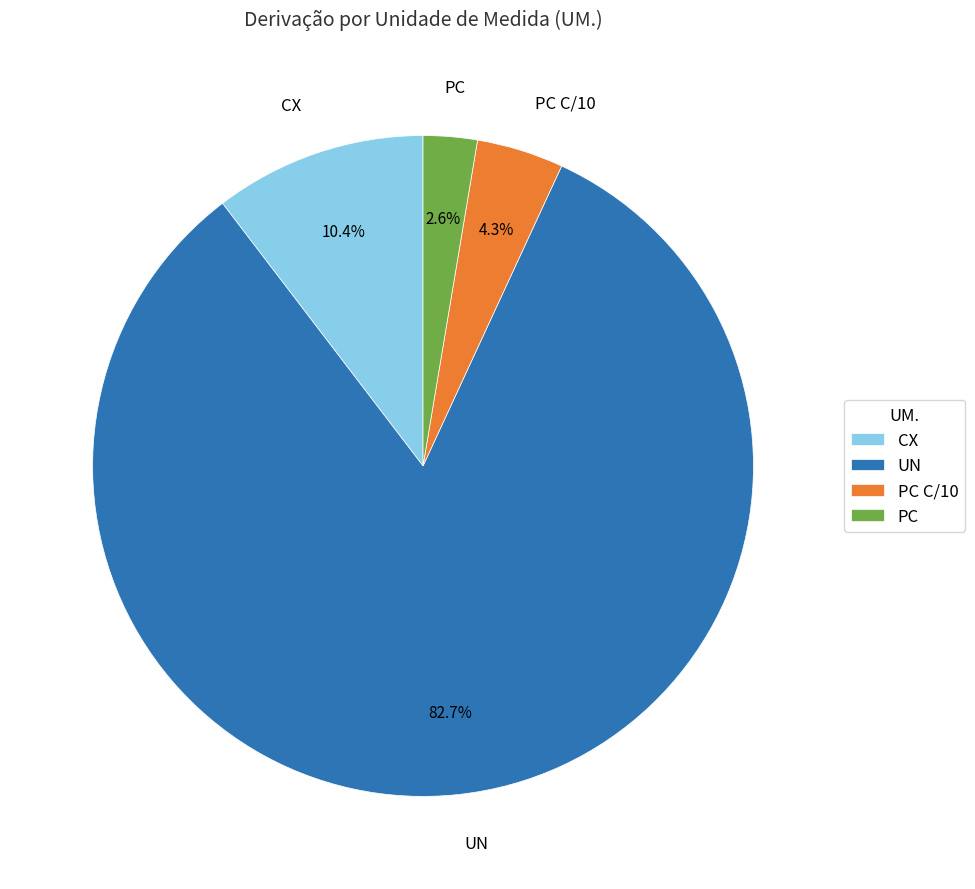

To the nearest percent, what percentage of the pie is CX?

10%